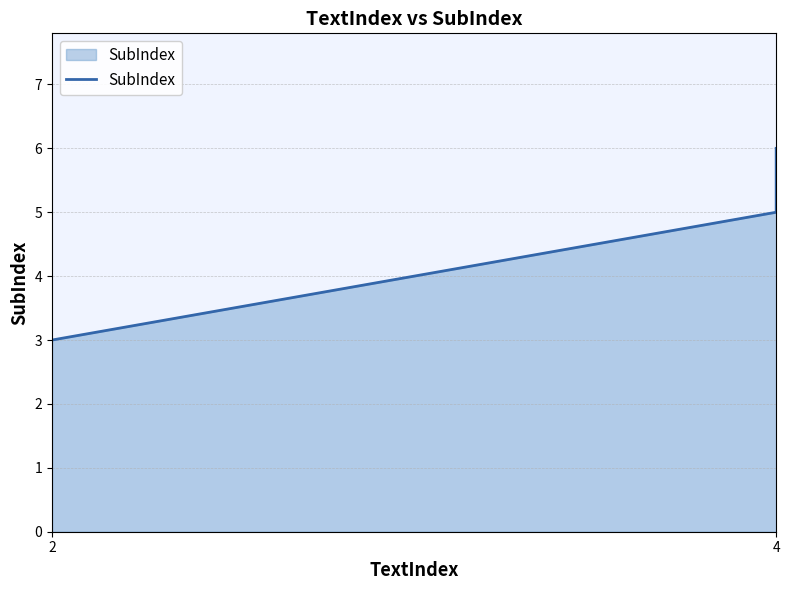

What is the value of the 3rd point from the left?

5